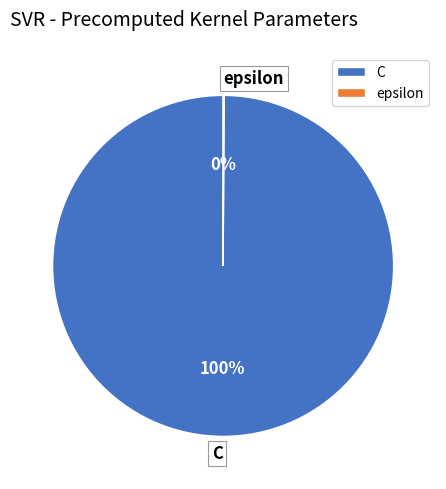

Is there a majority slice in this chart?

Yes